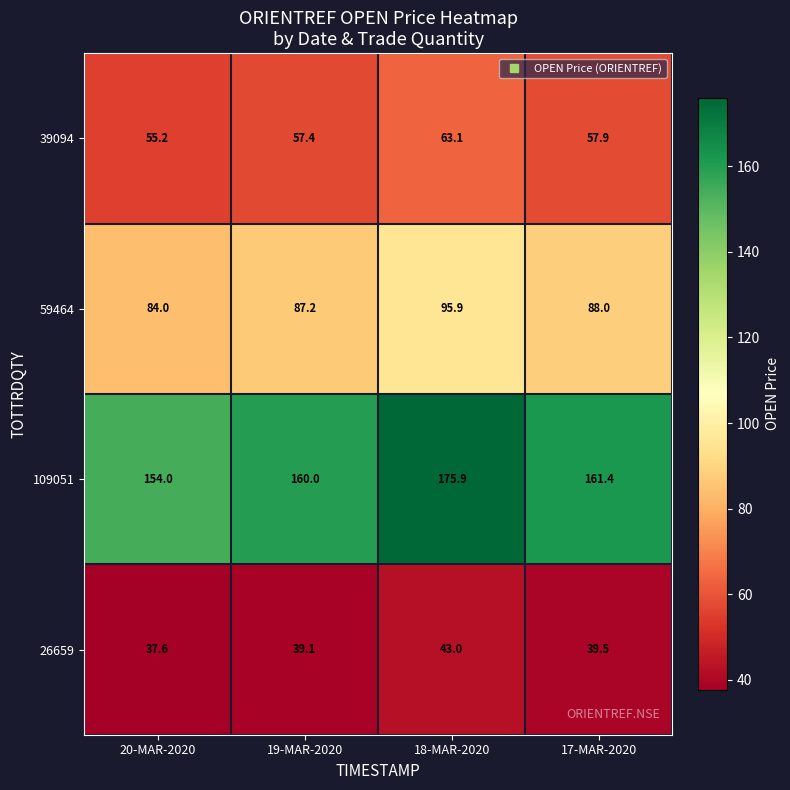

What is the spread (max minus min) of values at 17-MAR-2020?

121.9